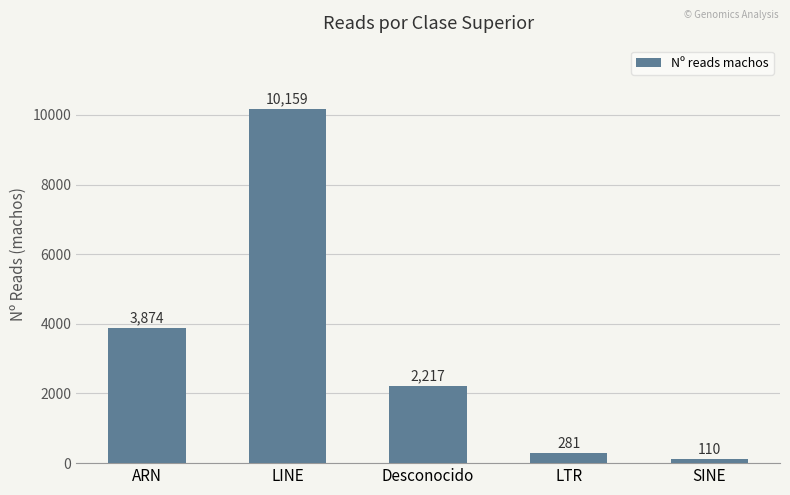

Rank the categories by value from highest to lowest.

LINE, ARN, Desconocido, LTR, SINE